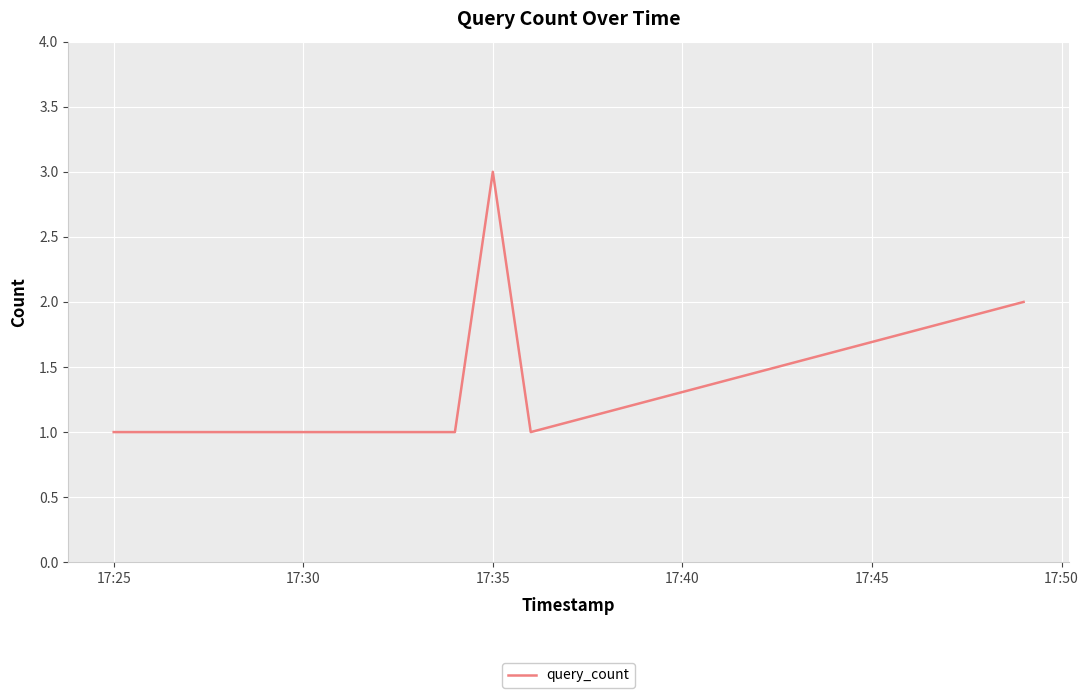

What is the greatest value displayed?

3